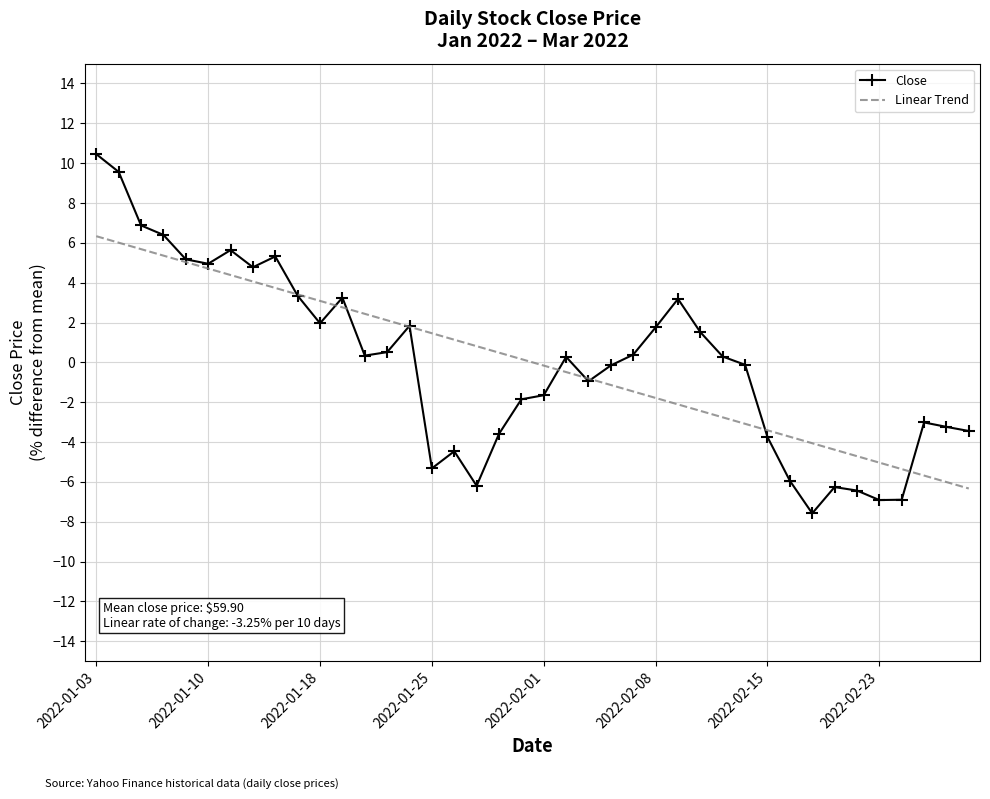

Rank the series by their maximum value, from lowest to highest.

Linear Trend, Close